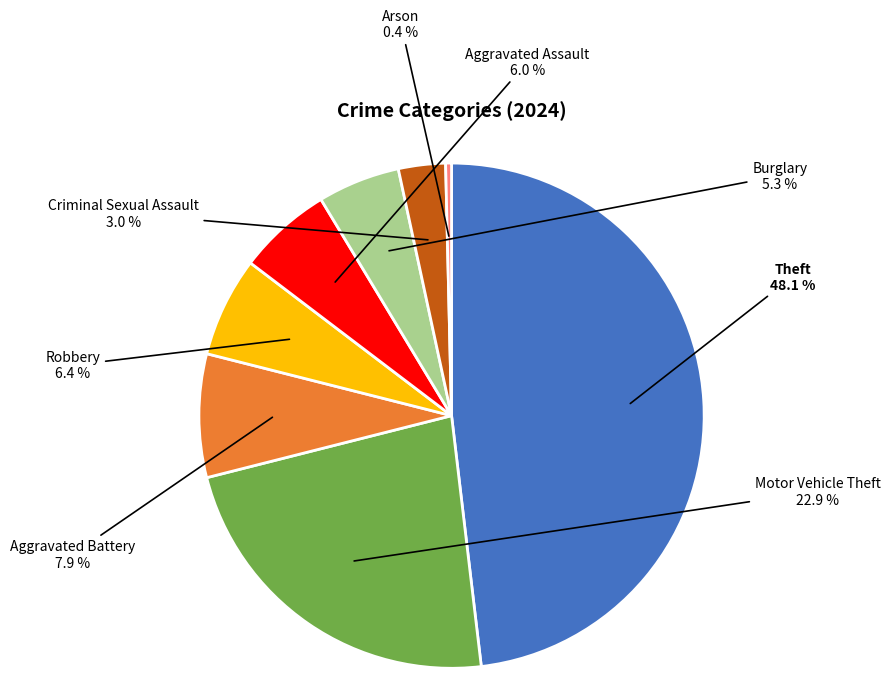

To the nearest percent, what percentage of the pie is Robbery?

6%